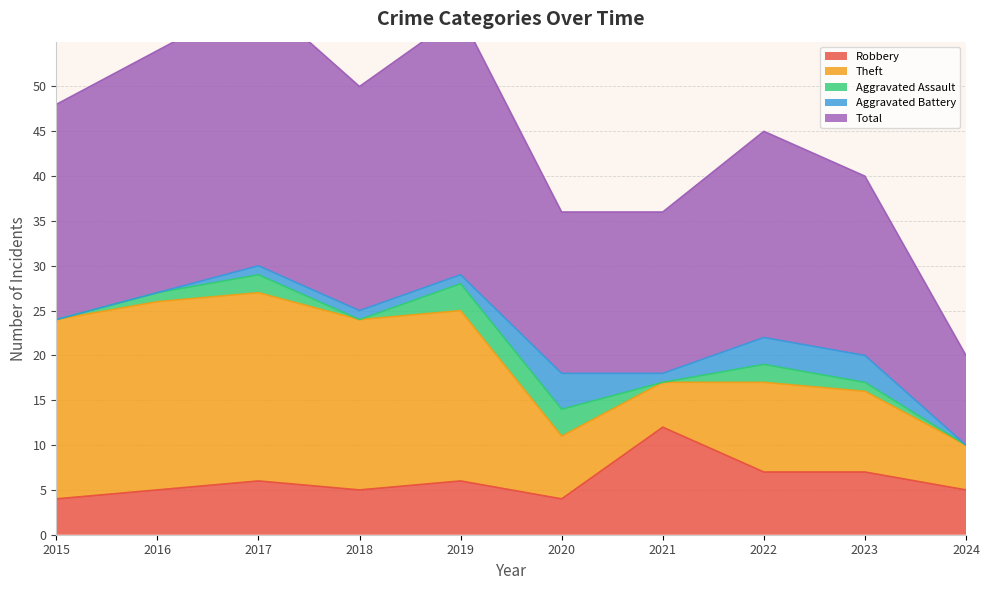

How many Aggravated Battery values are between 0 and 3?

9